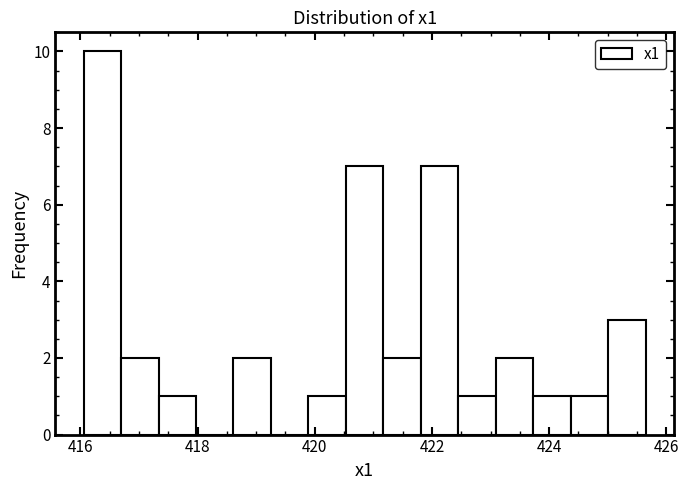

Read against the x-axis, roughly where is the centre of the tallest bar?

416.4